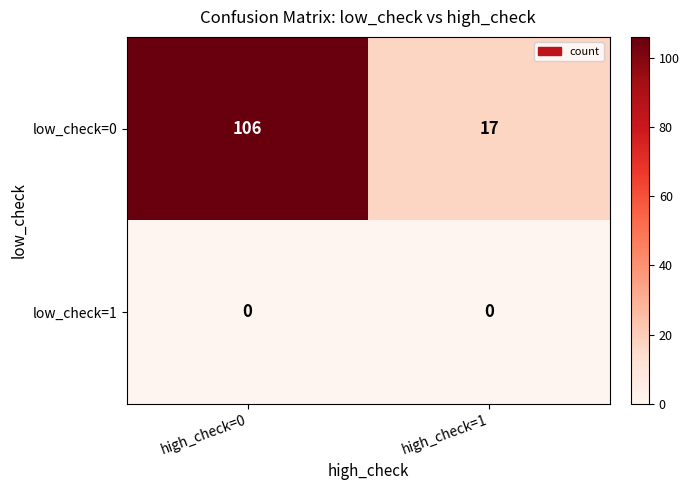

Which series has the largest range (max minus min)?

low_check=0